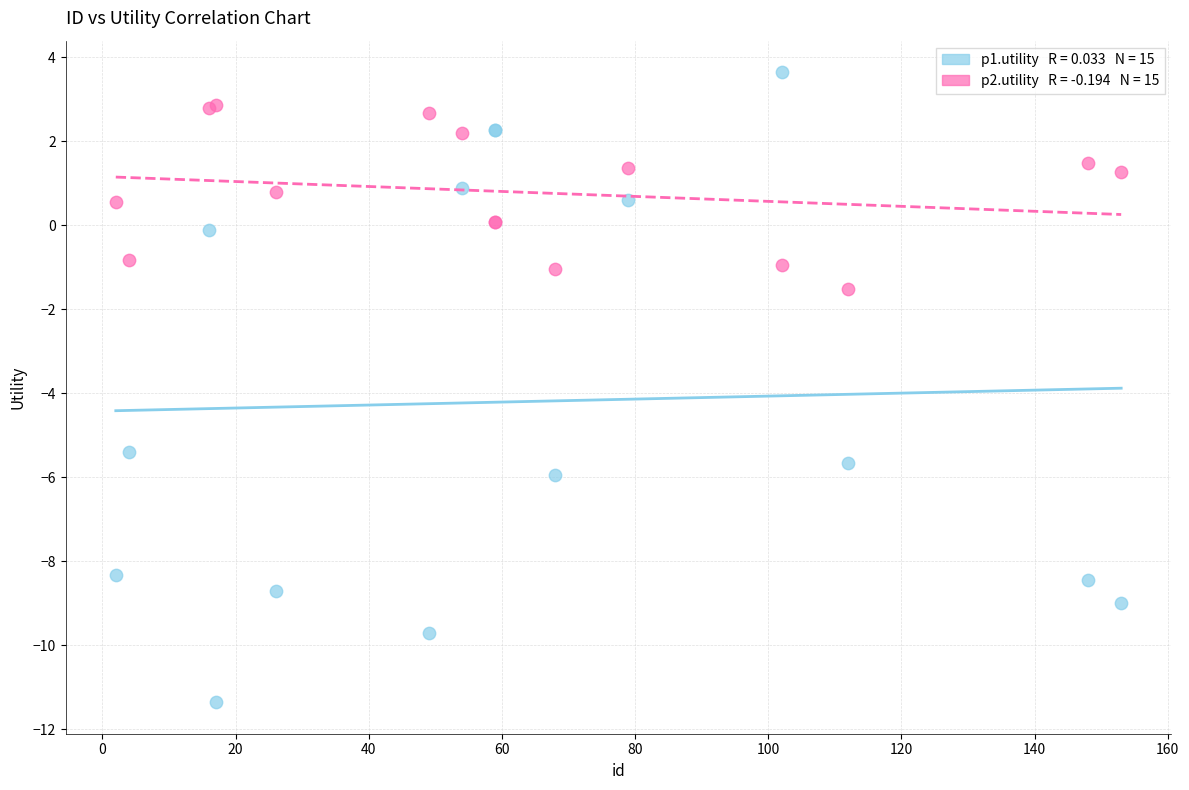

Across all series, what Y value is closest to -3?

-1.5